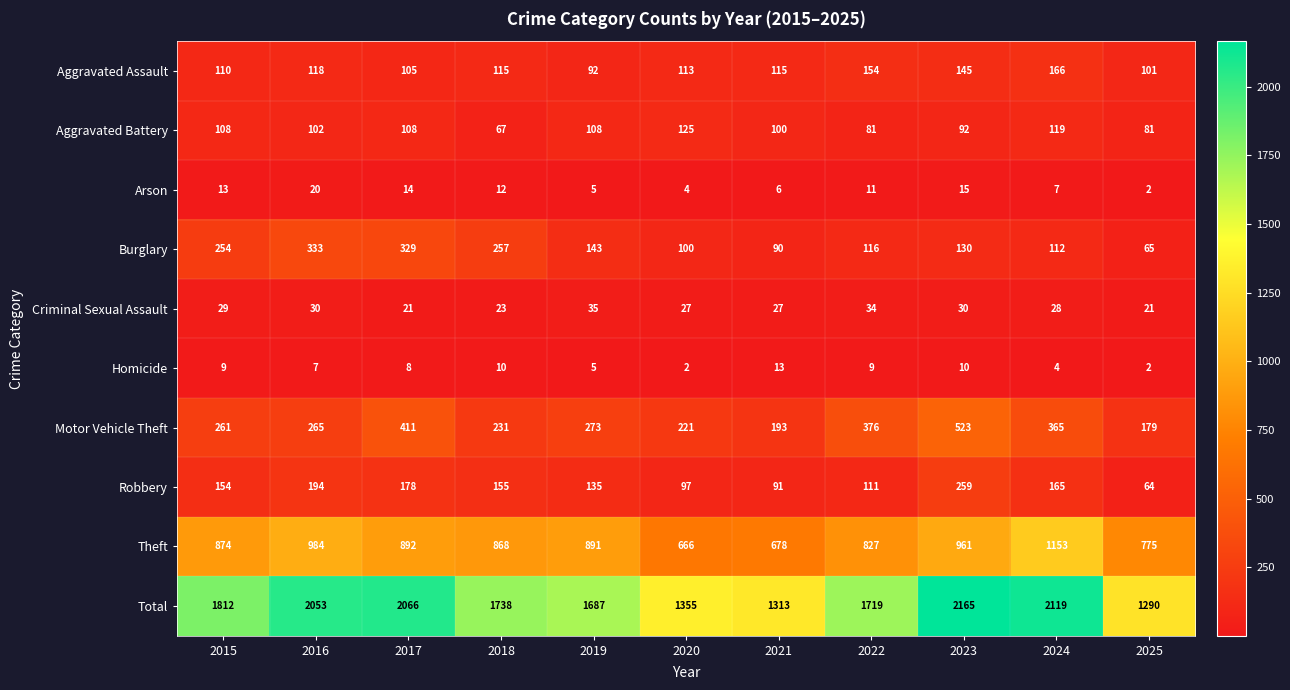

True or false: Total has a value of 1290 at 2025.

True